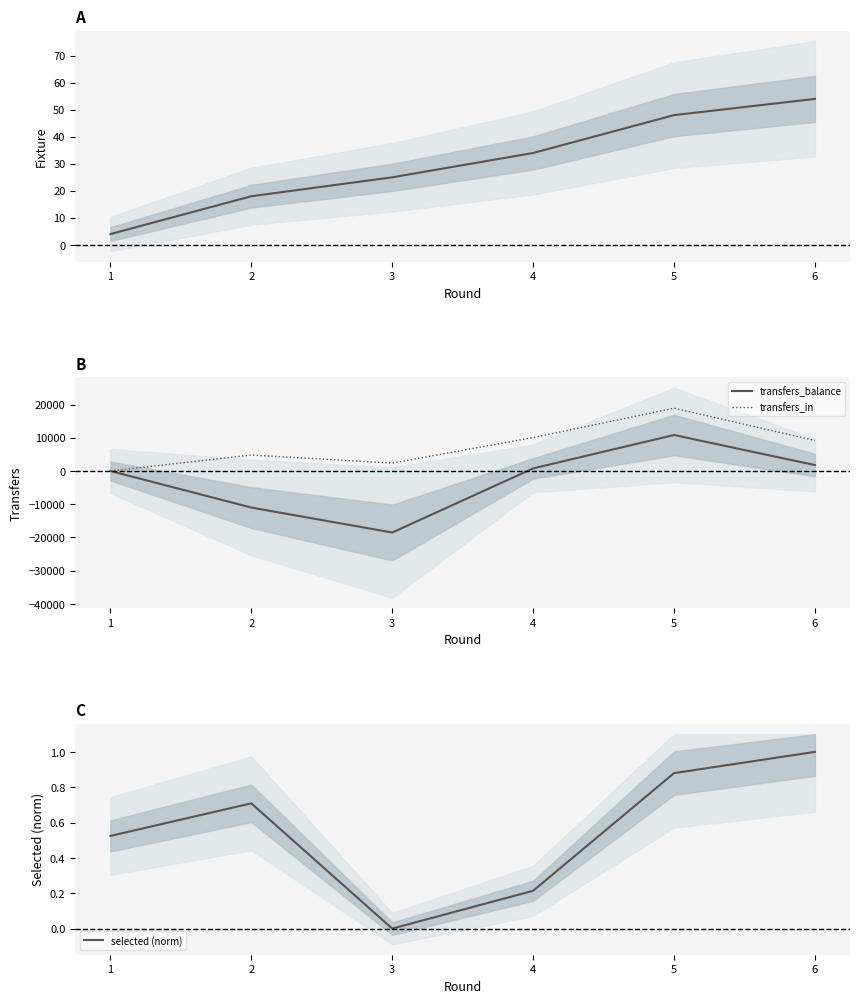

The value of transfers_balance at 5 is 10823. True or false?

True